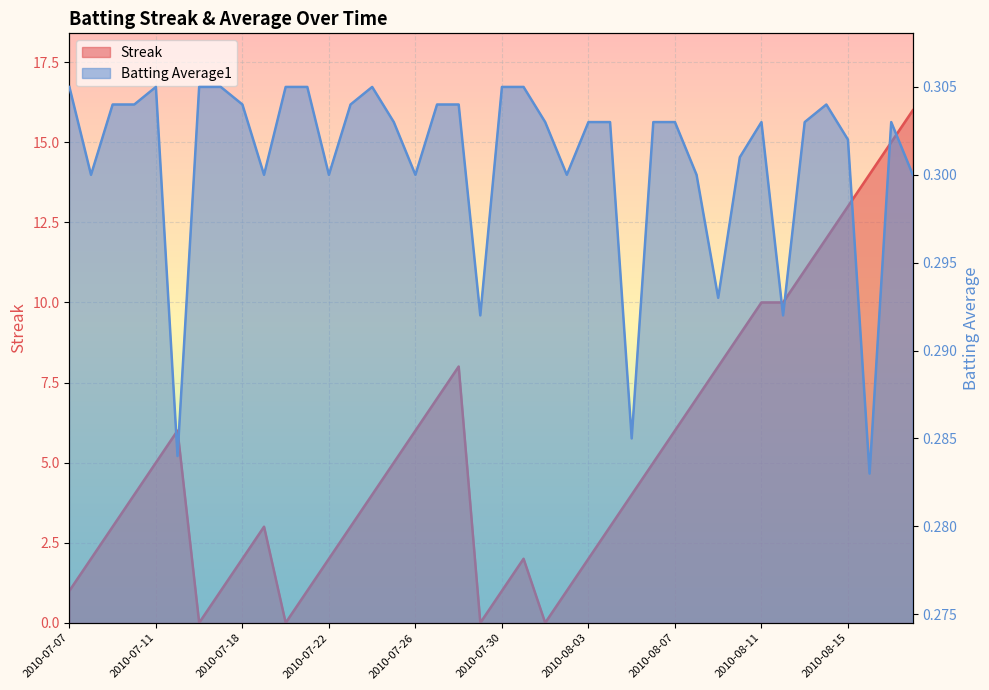

Where does the Streak series first go above 4?

2010-07-11